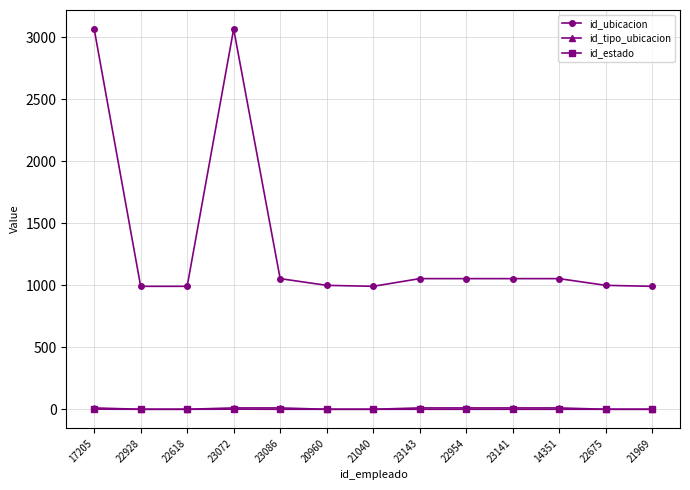

What is the difference between the second highest and second lowest values in the id_ubicacion series?

2074